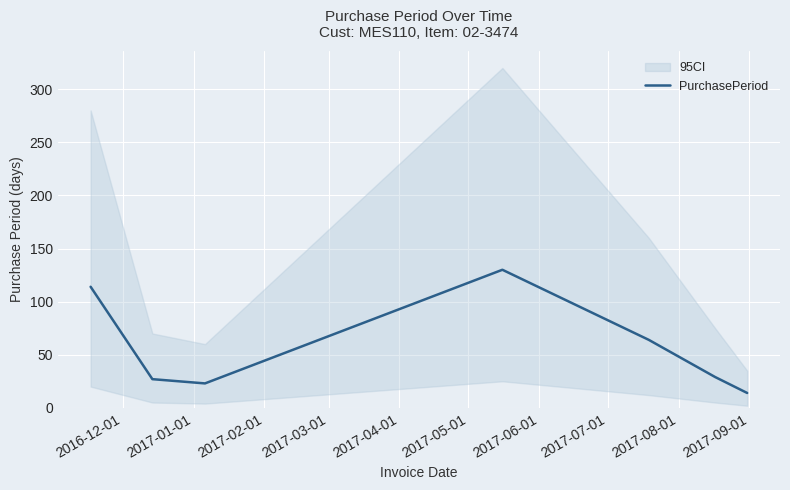

How many values exceed 29?

3